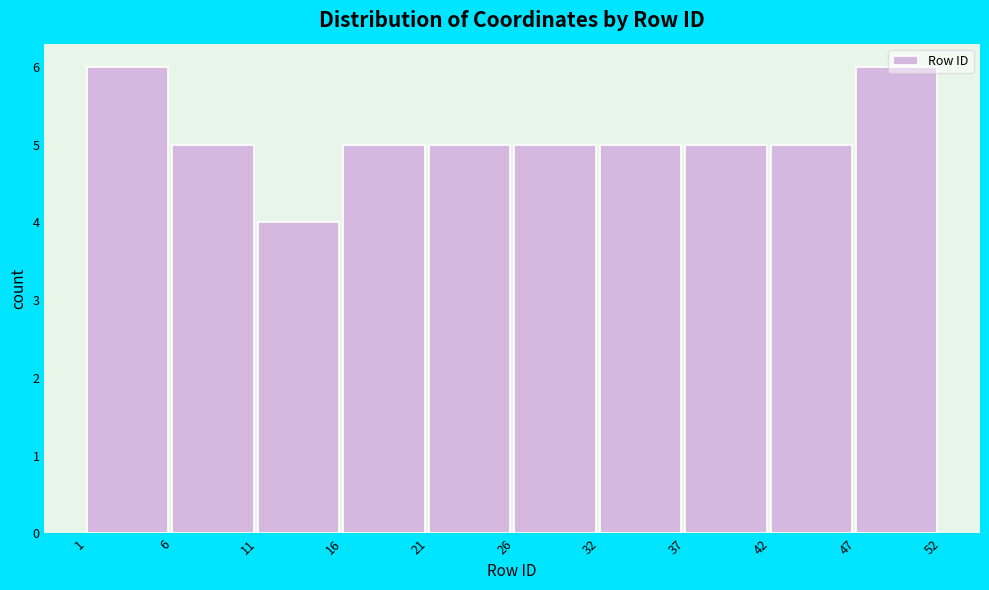

Reading left to right, transcribe this chart: for each bar, give the range it covers on the x-axis and its height. The values are not printed on the chart, so give them approximately, as read against the axis.

1 to 6: 6
6 to 11: 5
11 to 16: 4
16 to 21: 5
21 to 26: 5
26 to 32: 5
32 to 37: 5
37 to 42: 5
42 to 47: 5
47 to 52: 6